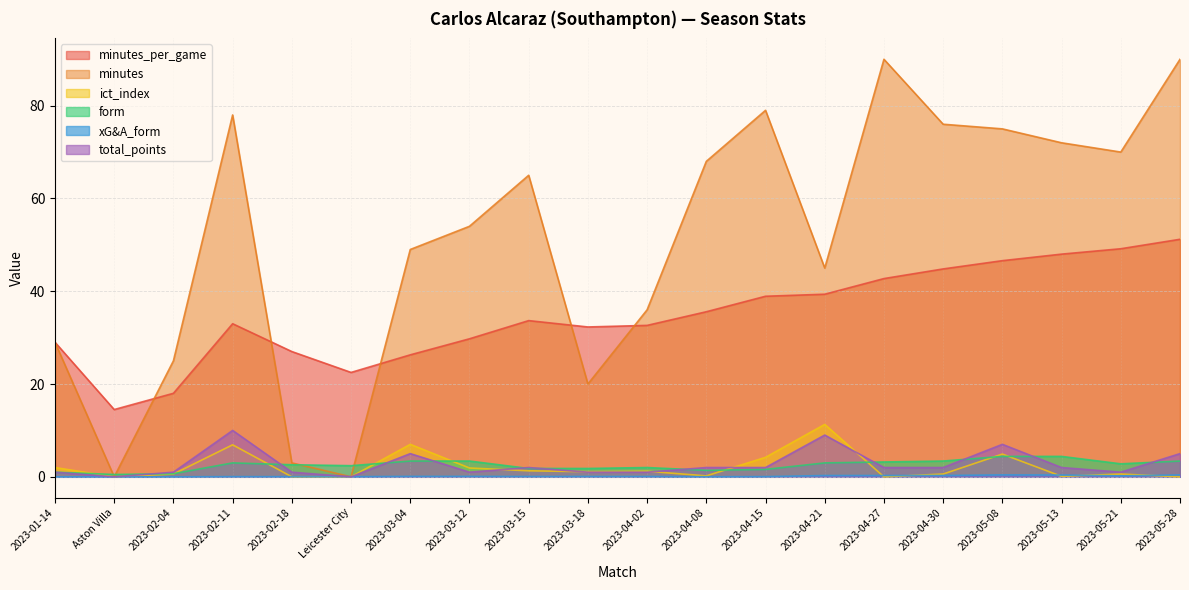

Does the chart display data point markers on the line(s)?

No